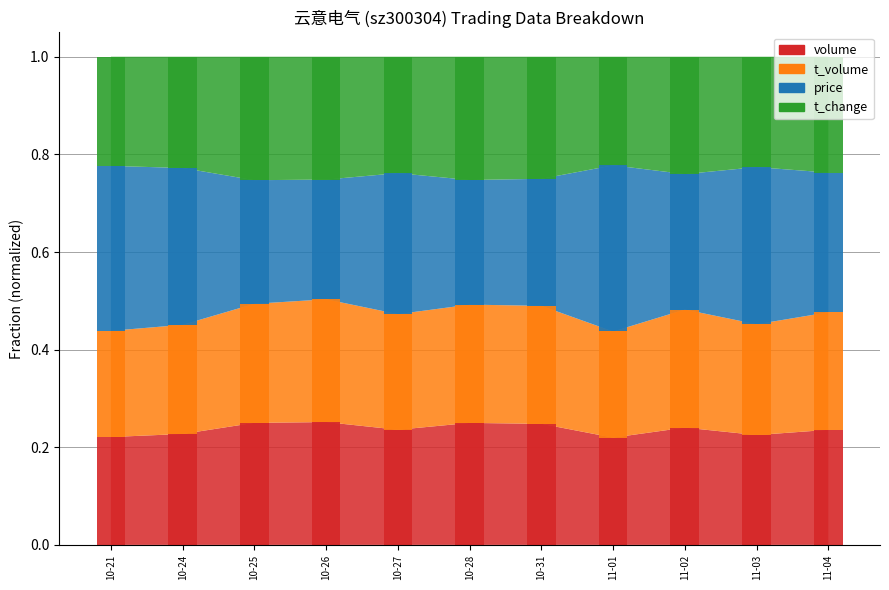

Which category has the highest value across all series?

11-01